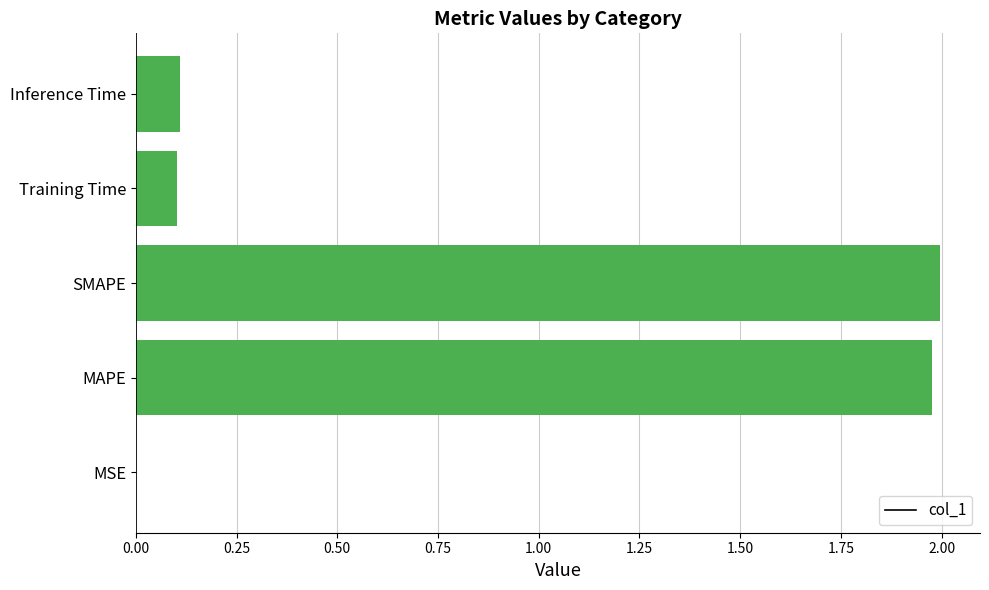

What is the sum of the values at MAPE and Inference Time?

2.1